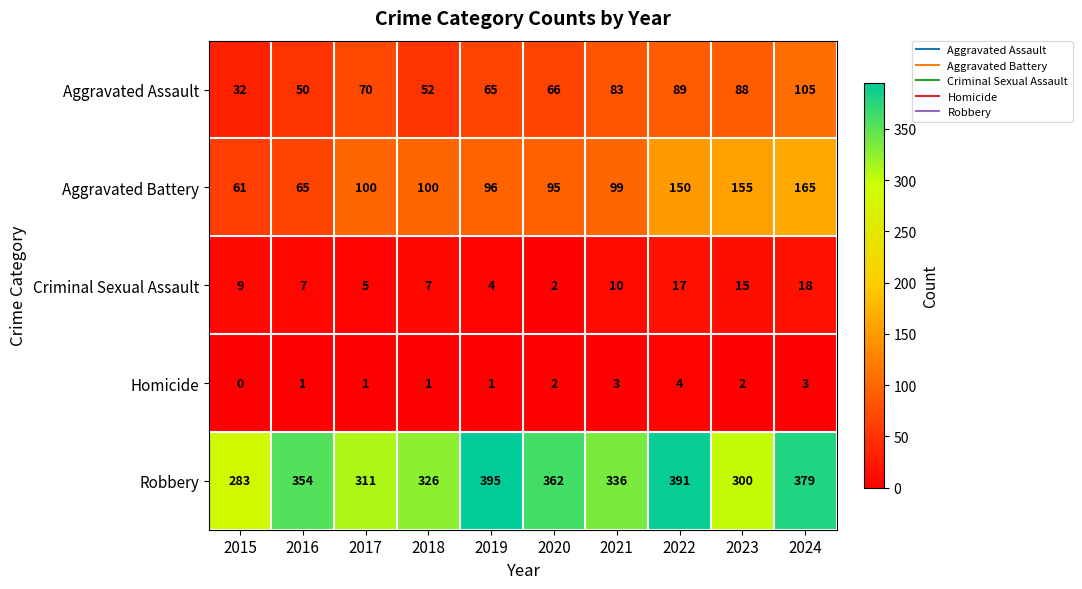

Between 2022 and 2024, which series saw the biggest shift?

Aggravated Assault